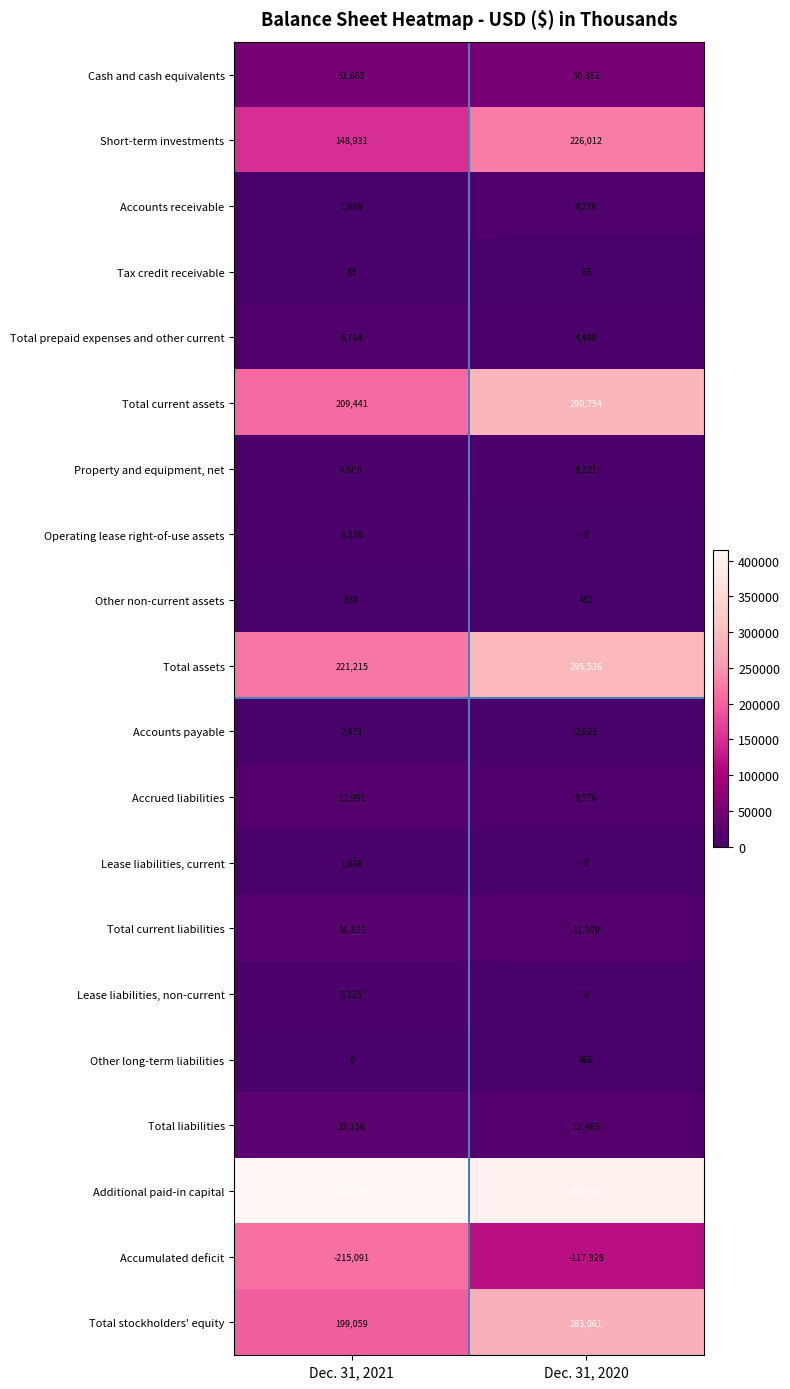

What is the spread (max minus min) of values at Dec. 31, 2021?

629439